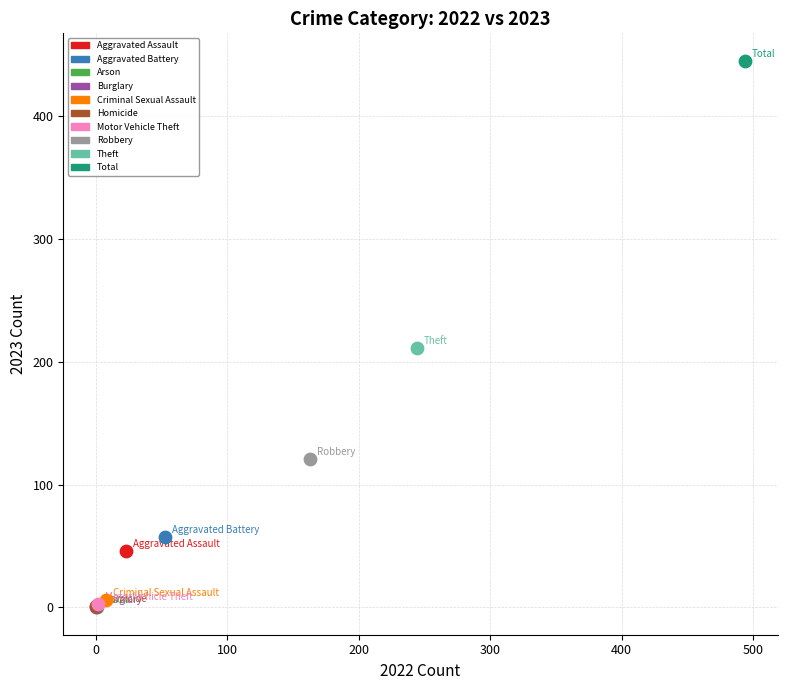

What are all the series names shown in the legend?

Aggravated Assault, Aggravated Battery, Arson, Burglary, Criminal Sexual Assault, Homicide, Motor Vehicle Theft, Robbery, Theft, Total